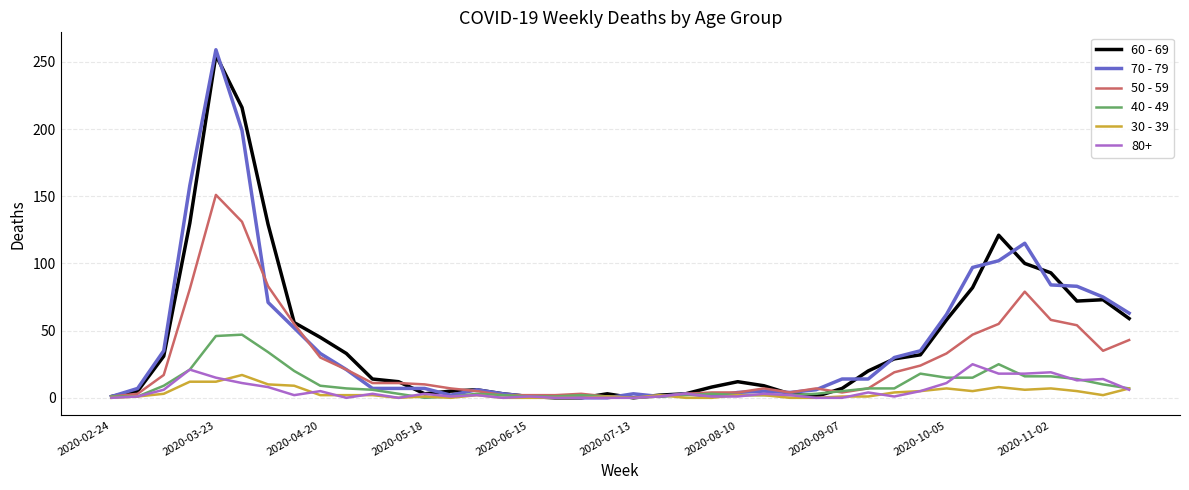

Count the number of categories in the chart.

40